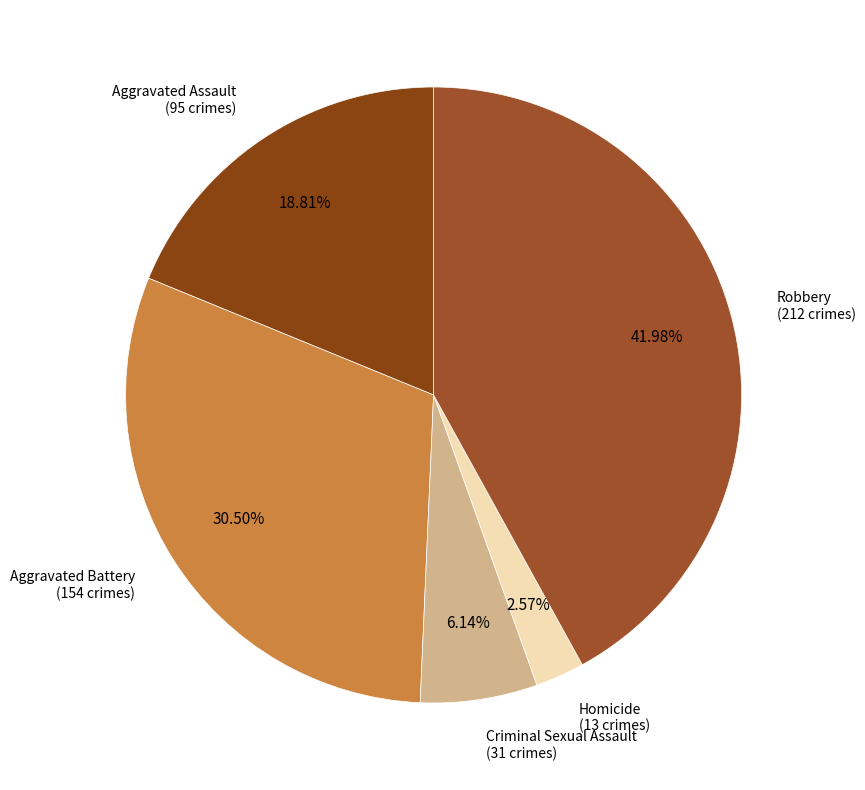

To the nearest percent, what is the combined percentage of Aggravated Battery and Criminal Sexual Assault?

37%